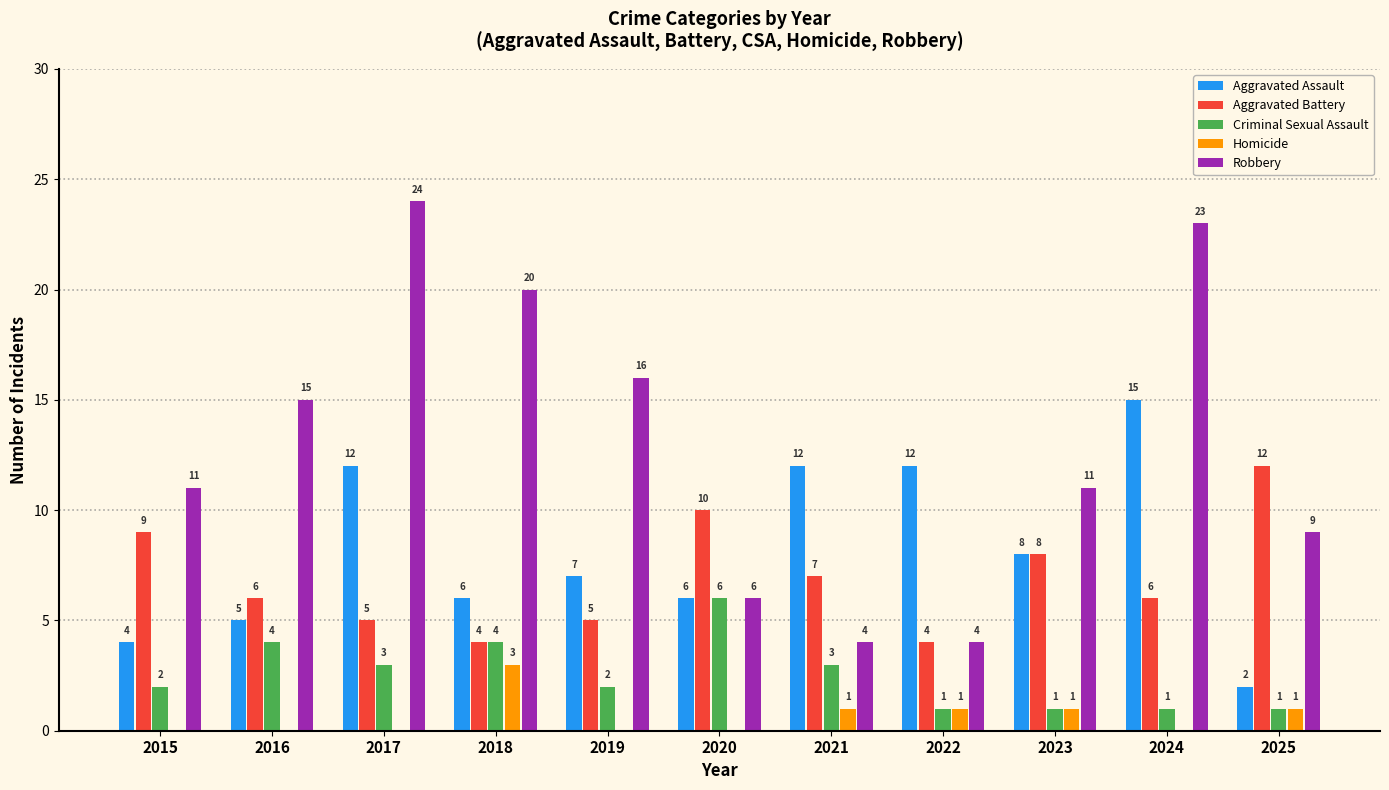

The Aggravated Battery series shows 4 at 2018. True or false?

True